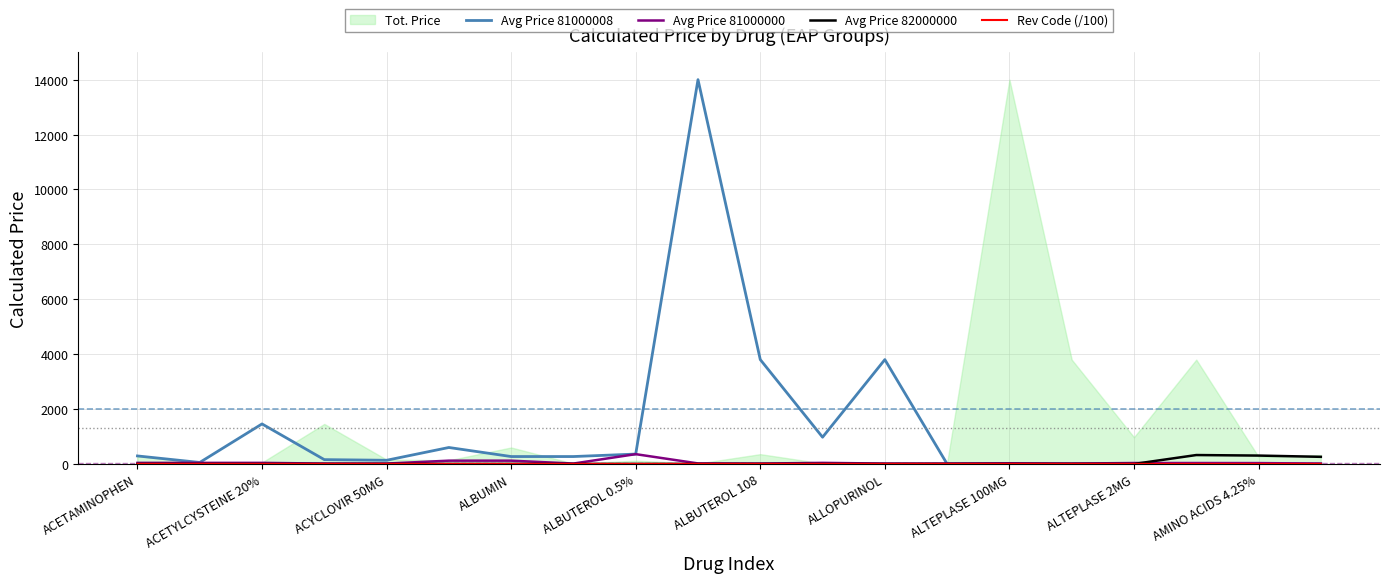

What is the value of the Avg Price 82000000 point at the 19th from the left?

305.5